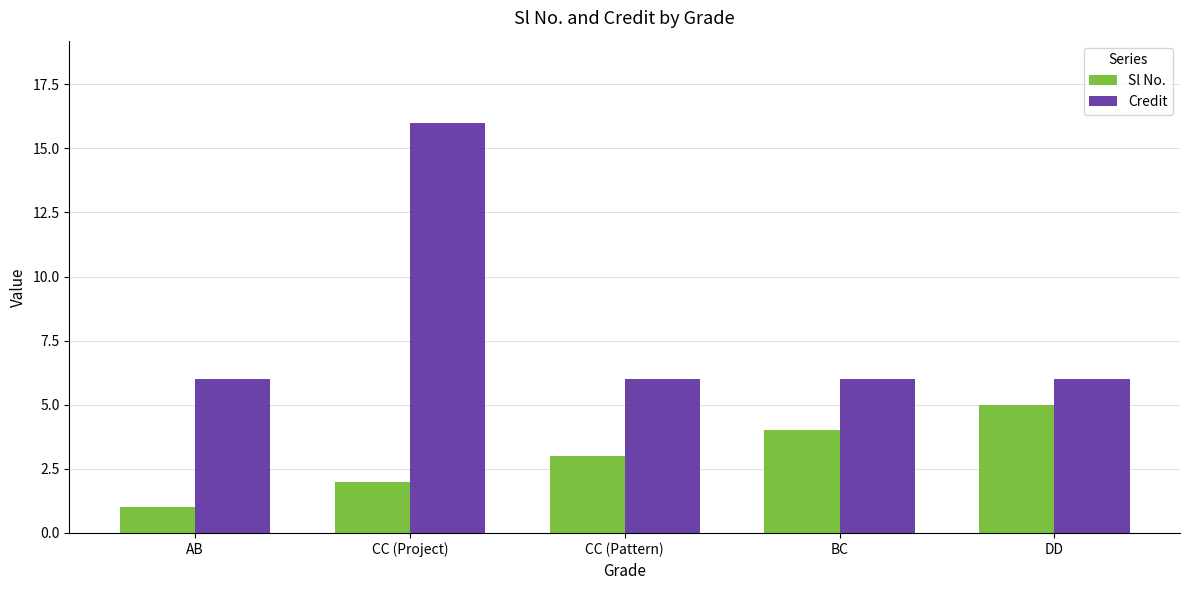

What value does the Sl No. series have at DD?

5